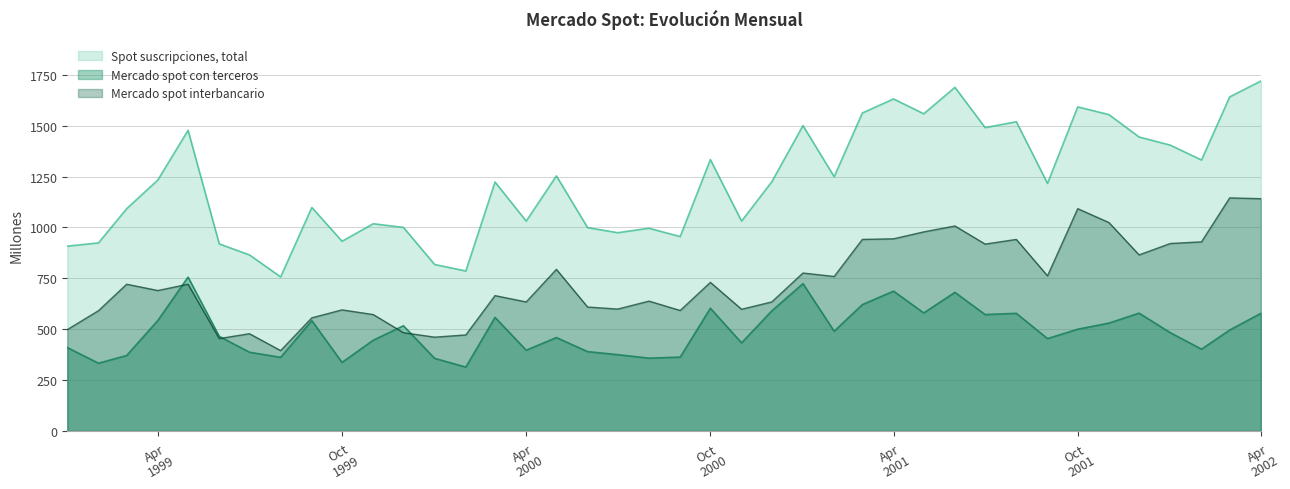

Rank the series by their average value, from lowest to highest.

Mercado spot con terceros, Mercado spot interbancario, Spot suscripciones, total